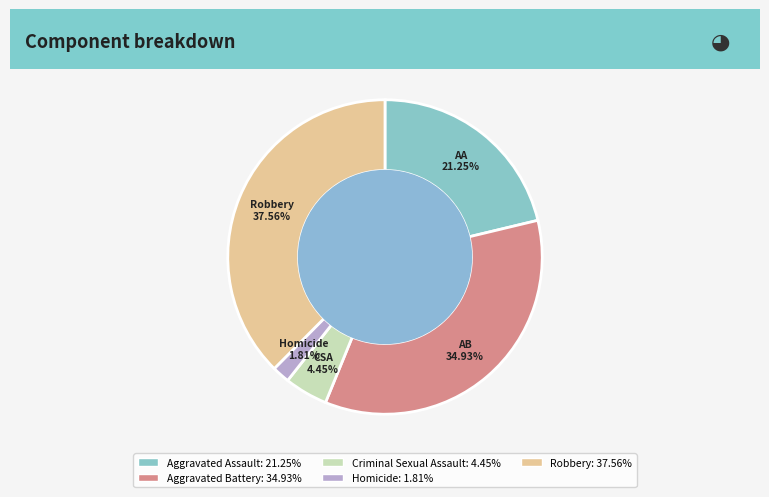

Approximately how many times larger is the value at Robbery compared to Criminal Sexual Assault?

8.4